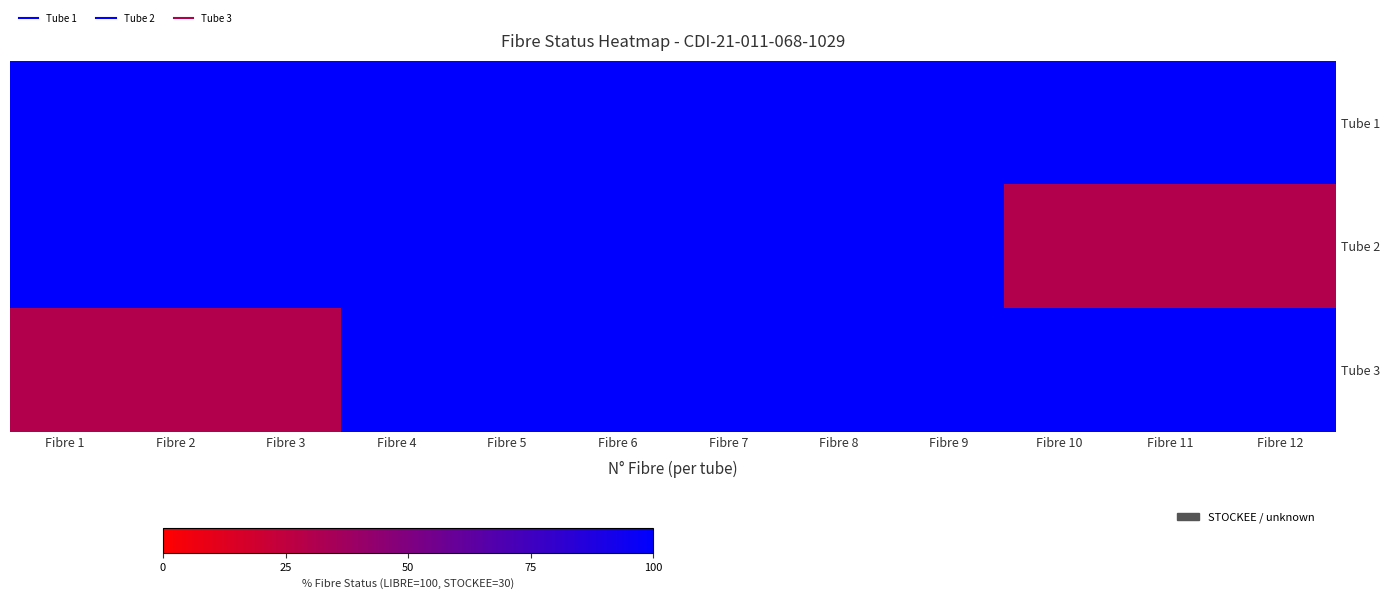

Between Fibre 2 and Fibre 11, which is larger?

Fibre 2